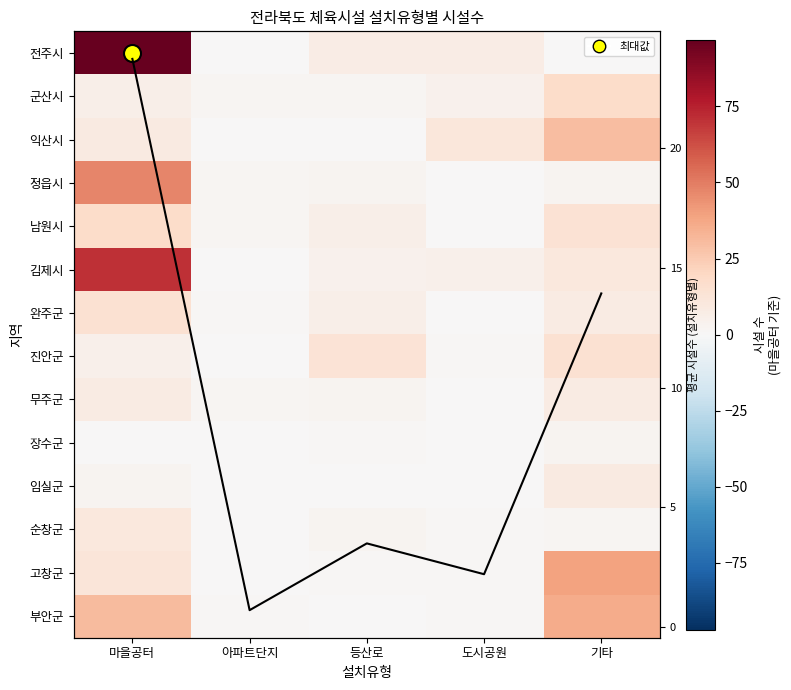

The value of 익산시 at 도시공원 is 6.3. True or false?

False